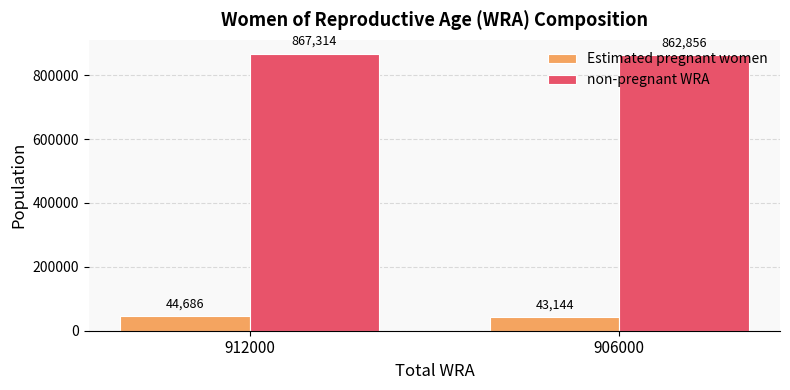

Which series has the largest total across all categories?

non-pregnant WRA